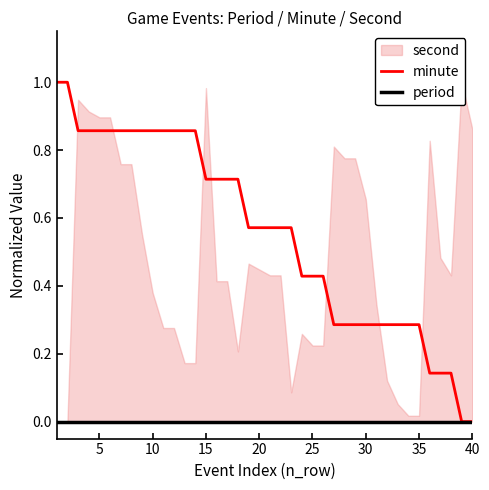

Which series has the largest range (max minus min)?

minute